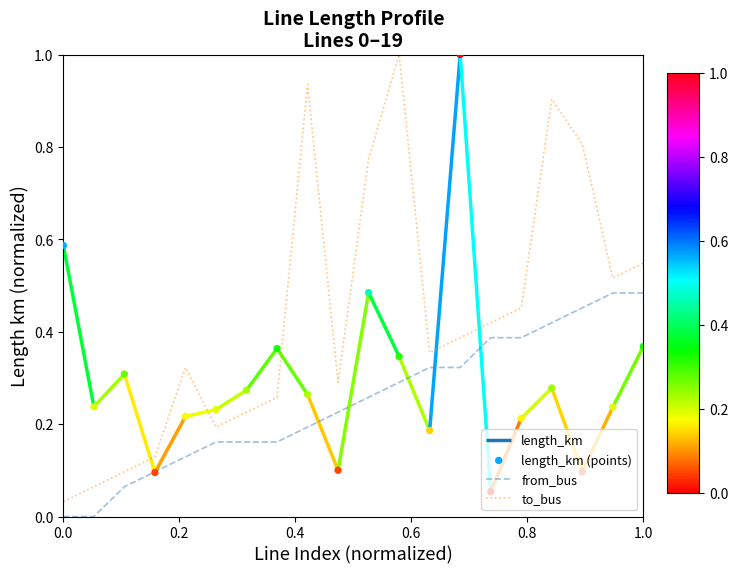

True or false: from_bus and to_bus intersect in this chart.

False